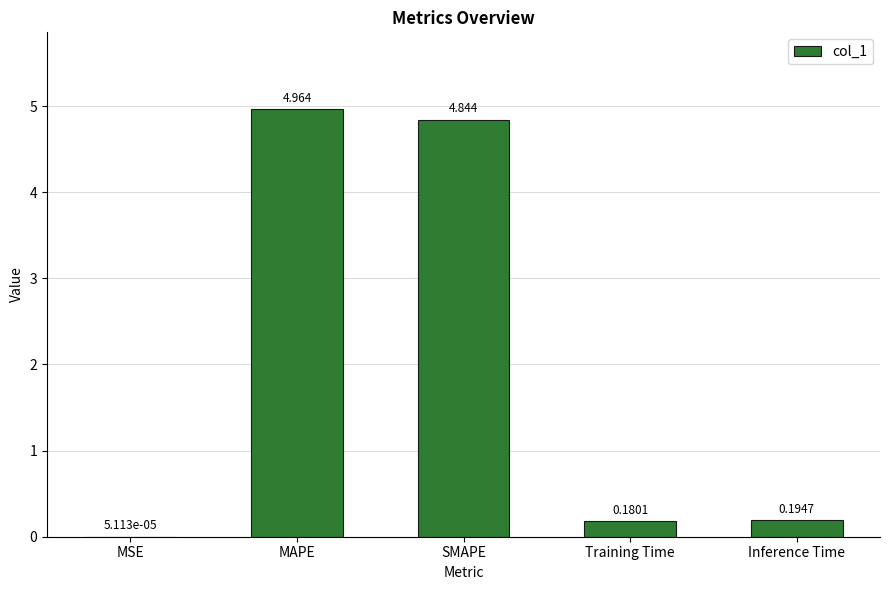

Which category has the highest value across all series?

MAPE